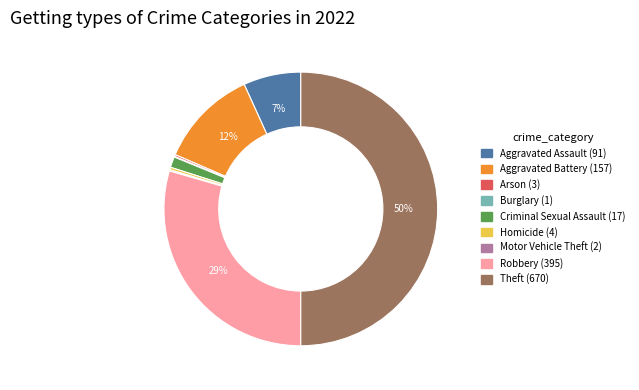

Does Criminal Sexual Assault account for over 50% of the chart?

No